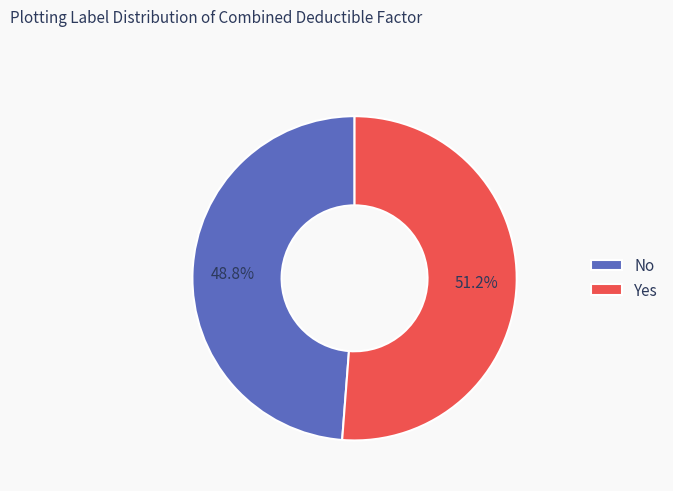

To the nearest percent, what is the difference between the largest and smallest slice percentages?

2%